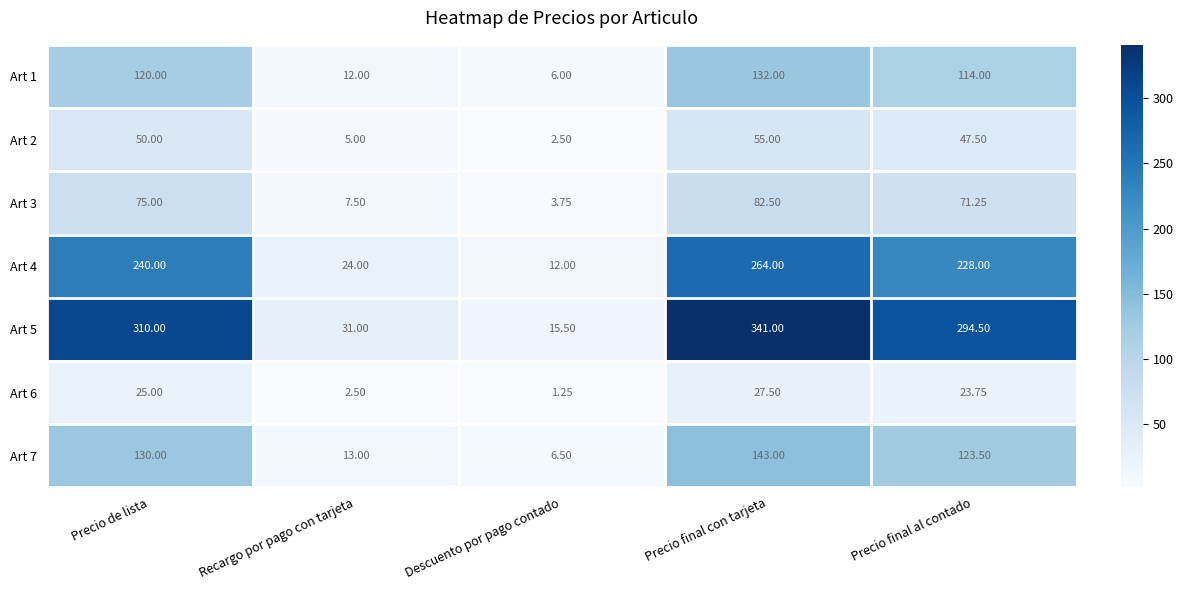

Where is Art 7 nearest to the value 74?

Precio final al contado